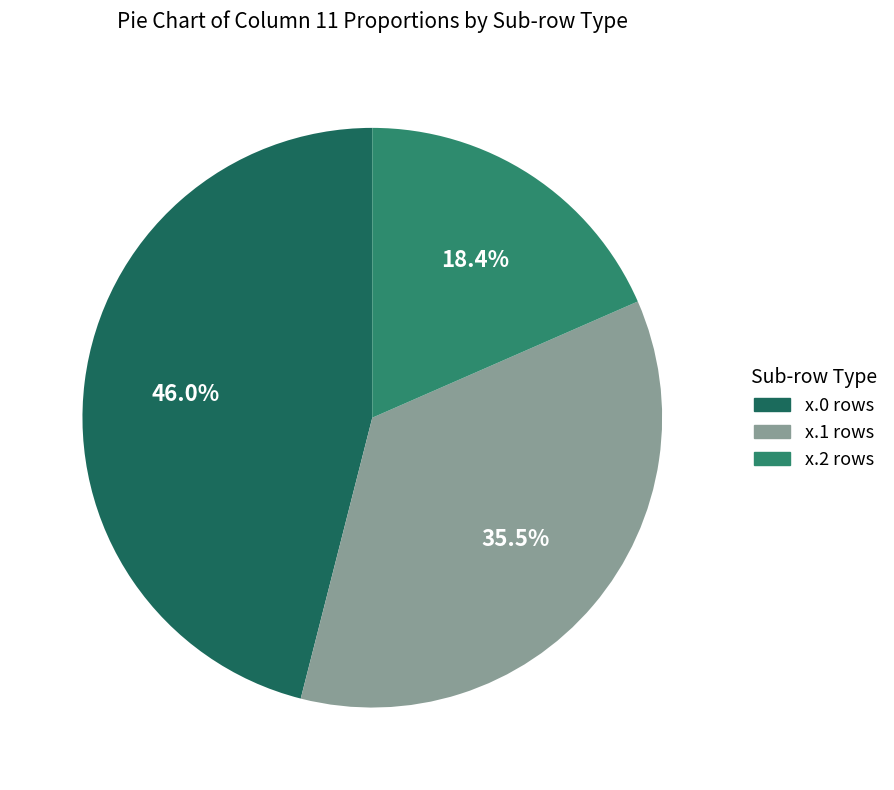

Is there a majority slice in this chart?

No